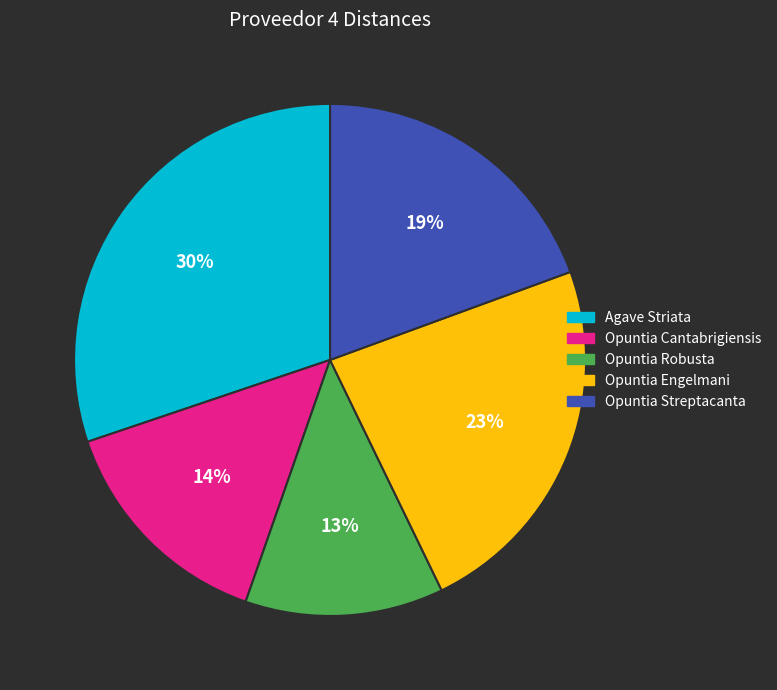

Is there a majority slice in this chart?

No